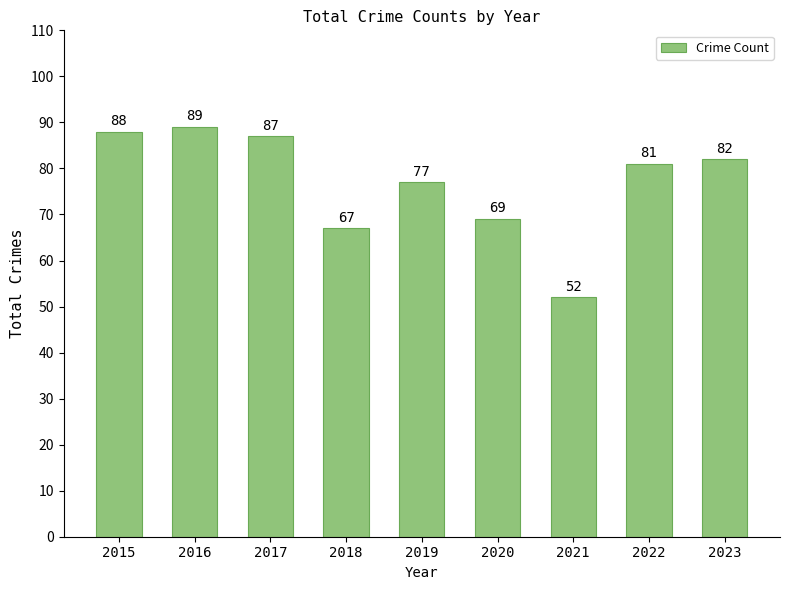

Which has a higher value, 2018 or 2016?

2016